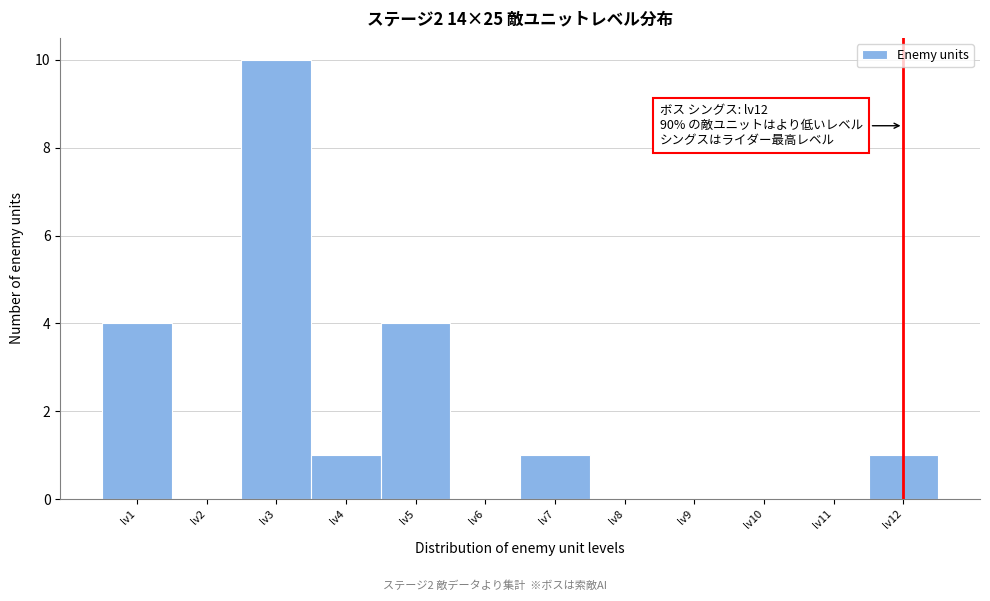

Over which range of the x-axis is the bar tallest?

2.5 to 3.5